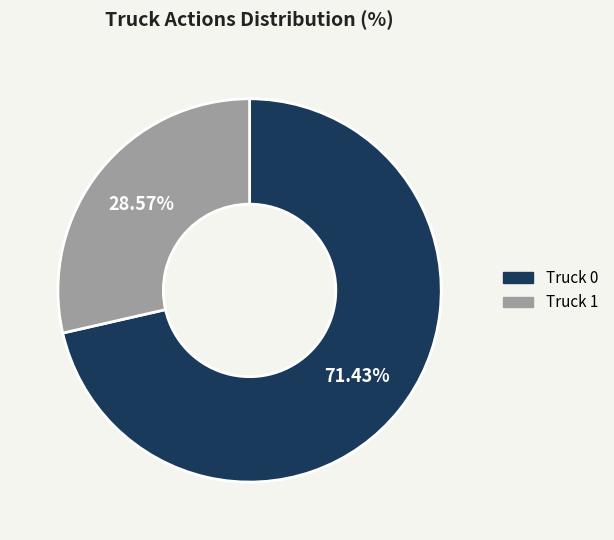

Count the number of slices in the pie.

2